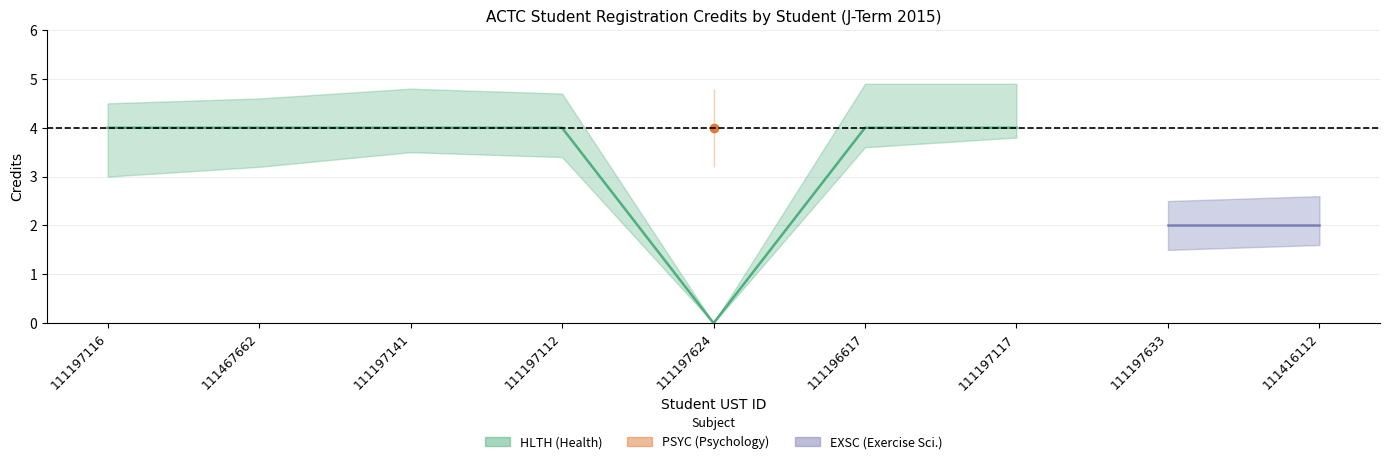

Rank the series by their maximum value, from highest to lowest.

HLTH_credits, PSYC_credits, EXSC_credits